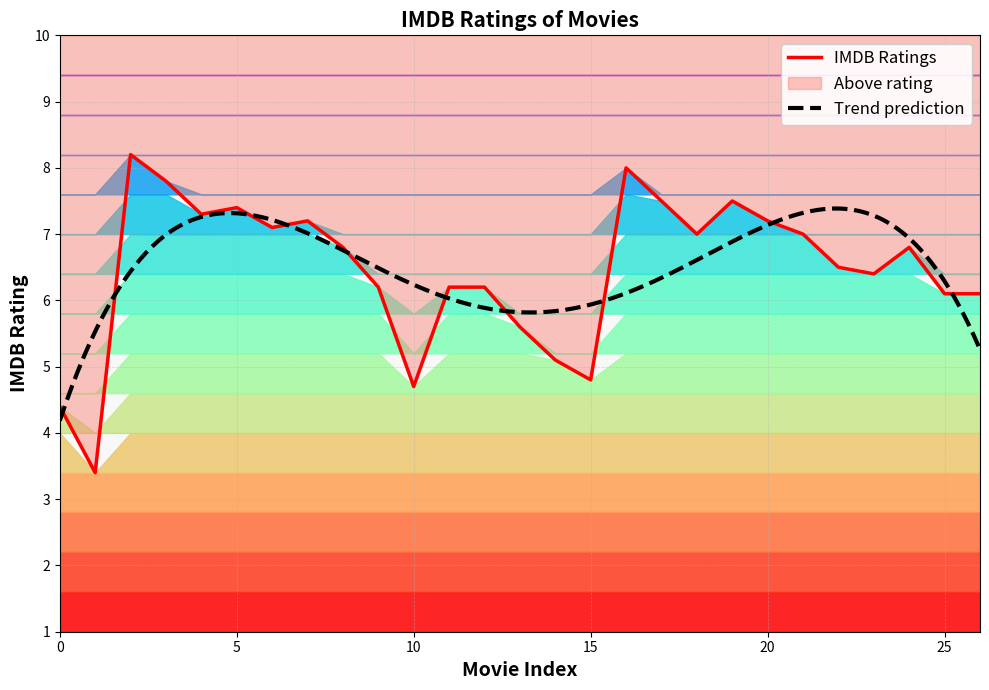

The value at 17 is 2.7. True or false?

False